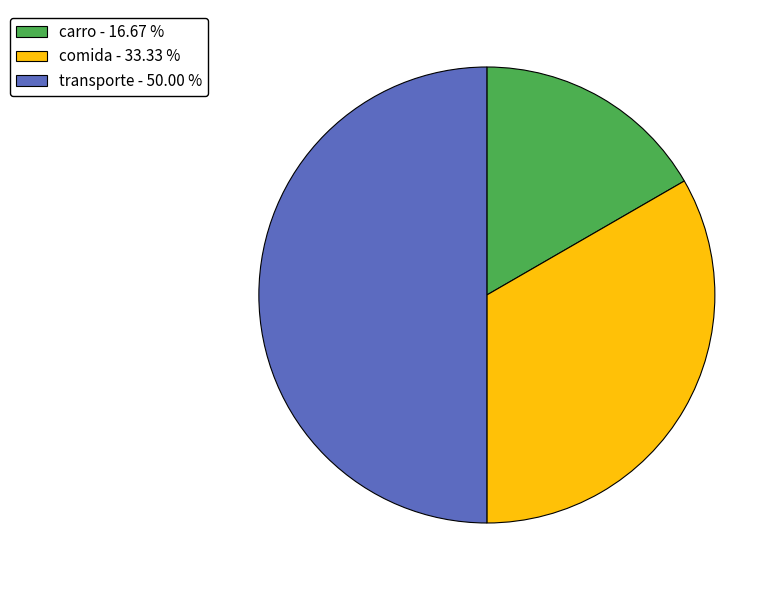

Which slice is the largest?

transporte